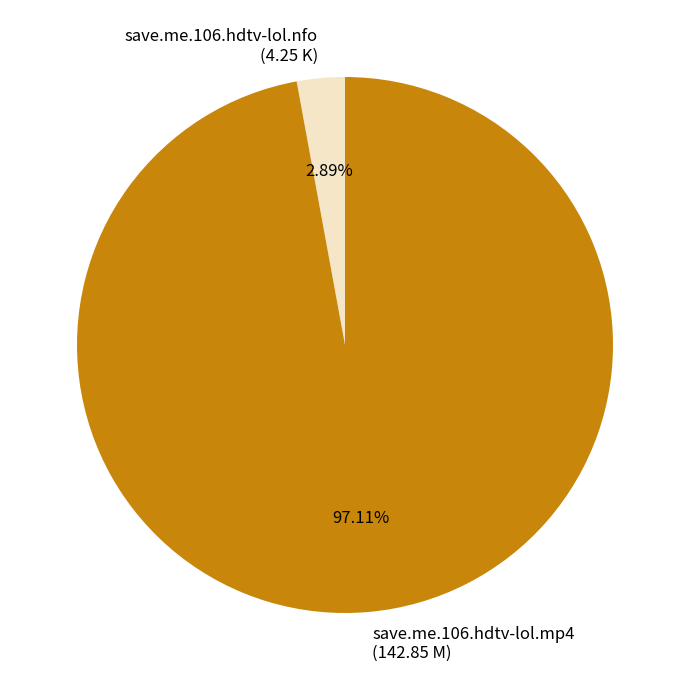

Combined, do save.me.106.hdtv-lol.nfo and save.me.106.hdtv-lol.mp4 account for over 50%?

Yes